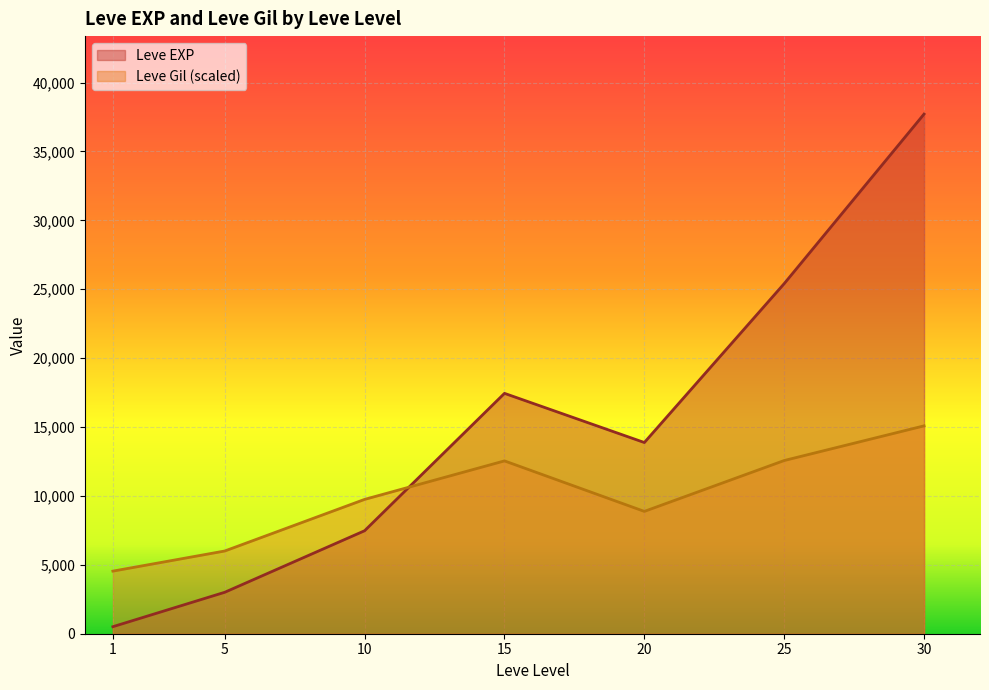

At which category does the chart reach its peak across all series?

30